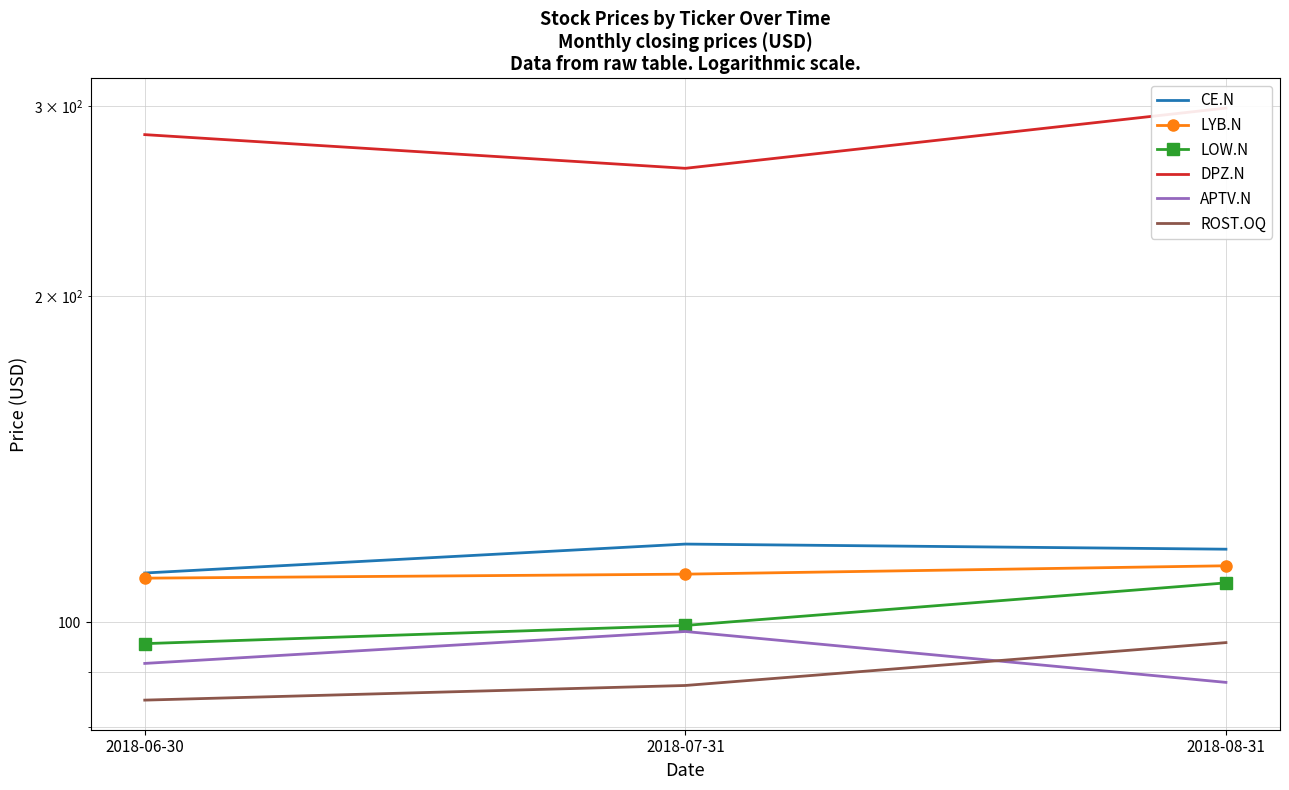

What are all the series names shown in the legend?

CE.N, LYB.N, LOW.N, DPZ.N, APTV.N, ROST.OQ